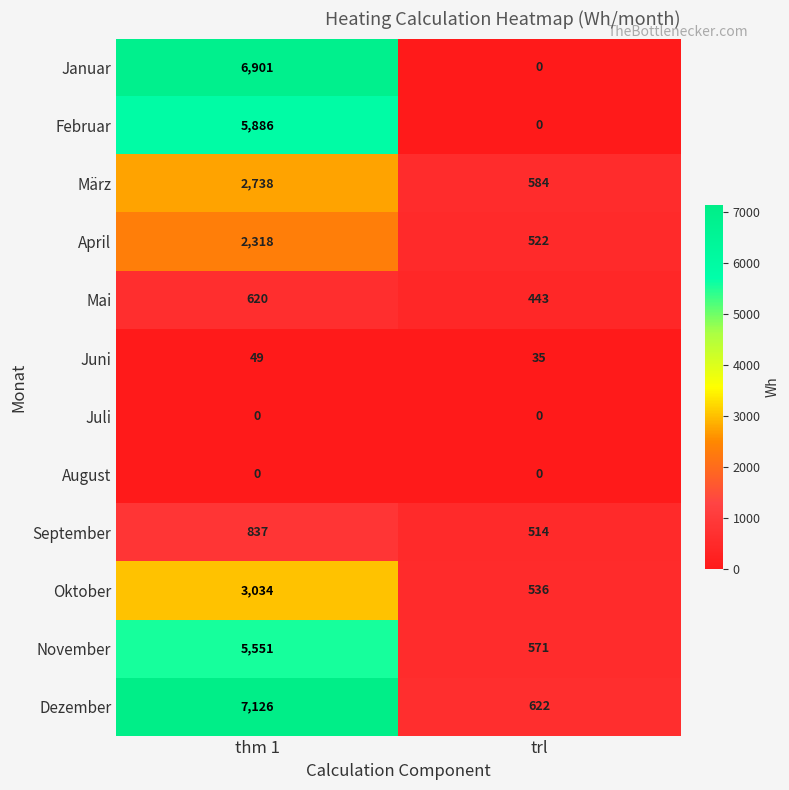

Reading left to right, transcribe all the data shown in this chart.

Januar: 6901	0
Februar: 5886	0
März: 2738	584
April: 2318	522
Mai: 620	443
Juni: 49	35
Juli: 0	0
August: 0	0
September: 837	514
Oktober: 3034	536
November: 5551	571
Dezember: 7126	622